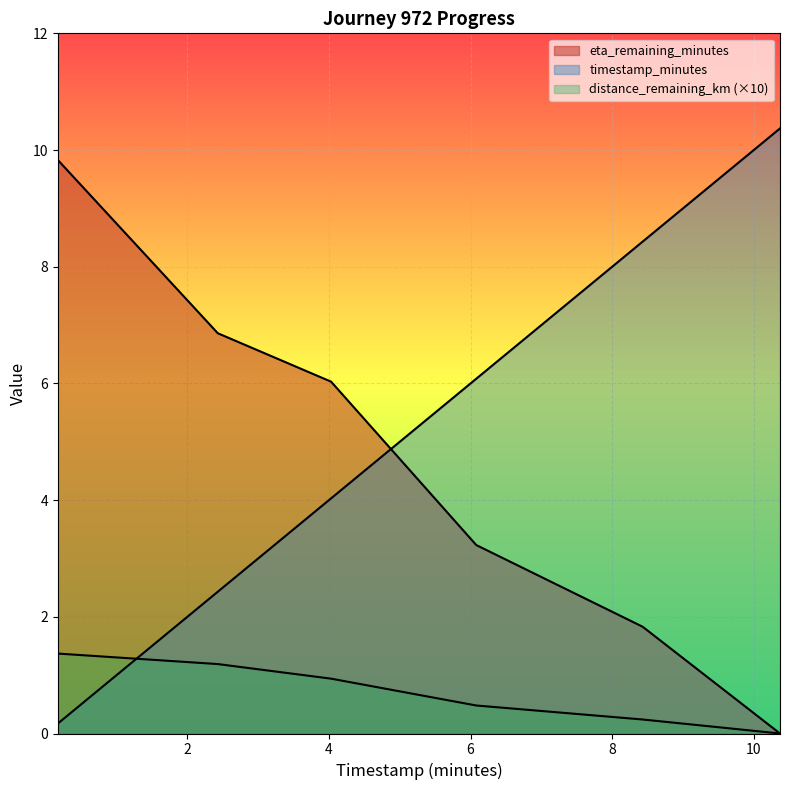

What is the total value across all series at 6.08?

9.8